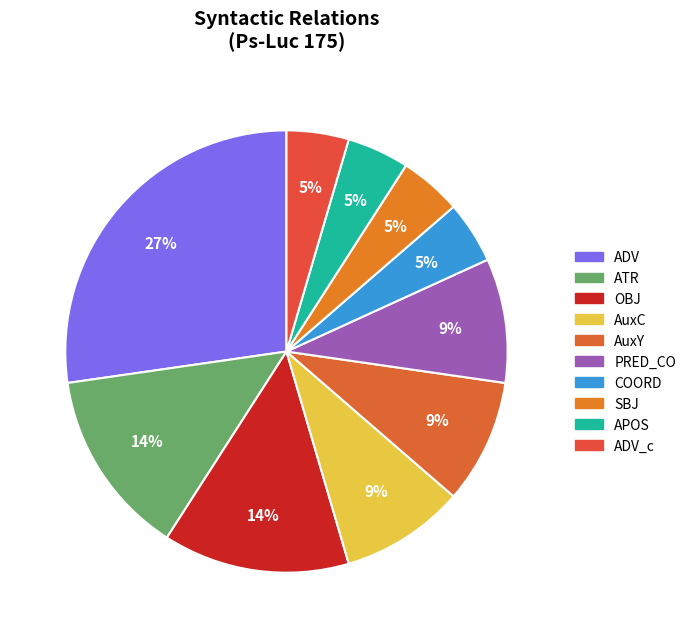

How many slices are in this pie chart?

10